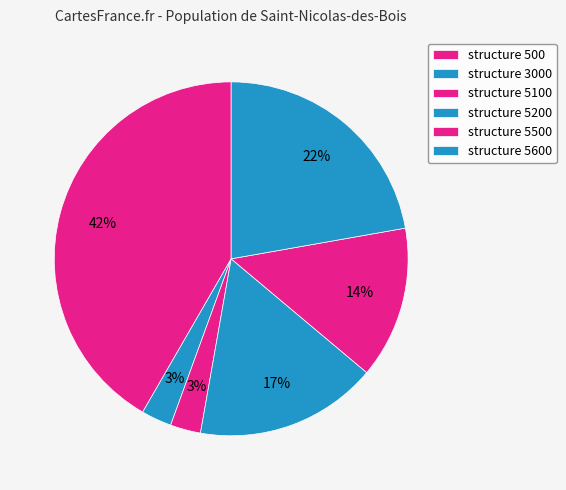

Is there any slice that represents more than half of the pie?

No